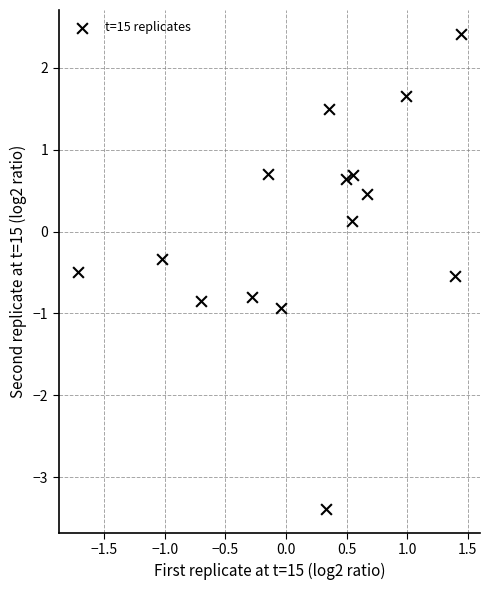

What is the range of Y values (max minus min)?

5.8